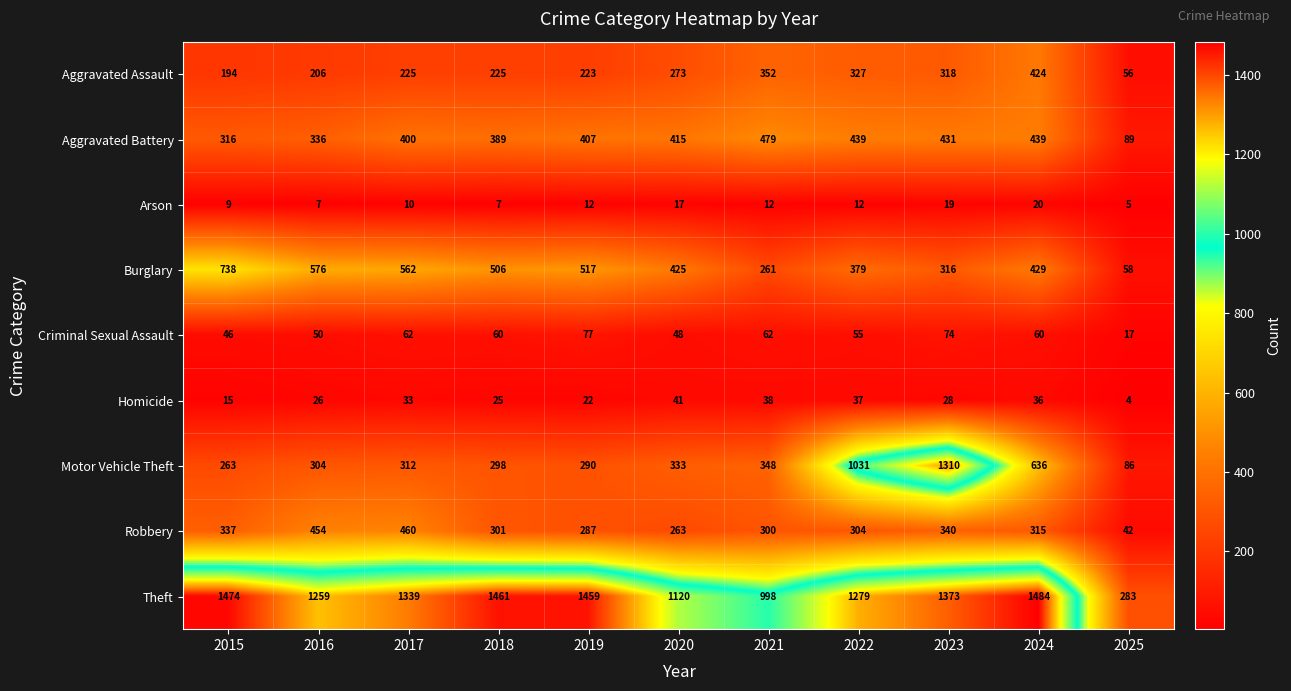

Which series has the largest range (max minus min)?

Motor Vehicle Theft